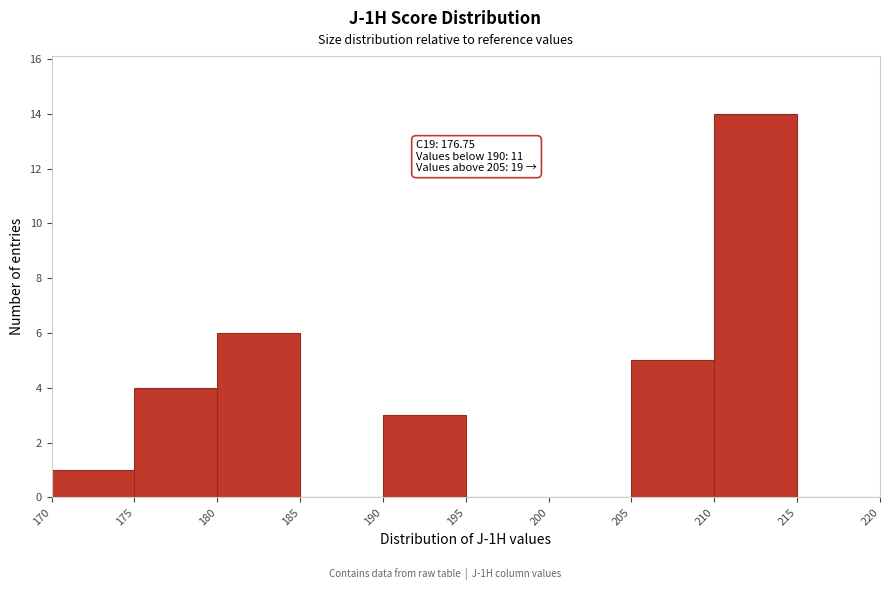

Over which range of the x-axis is the bar tallest?

210 to 215